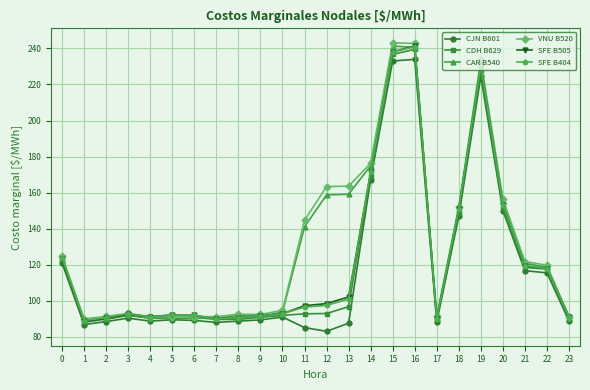

Is it true that VNU B520 equals 91.2 at 4?

True